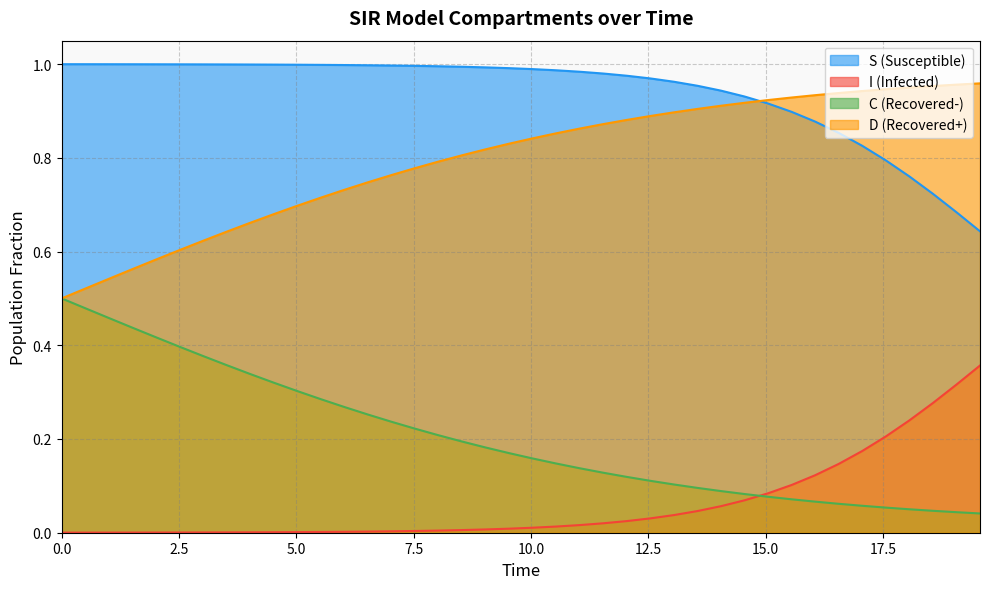

True or false: I (Infected) and D (Recovered+) intersect in this chart.

False